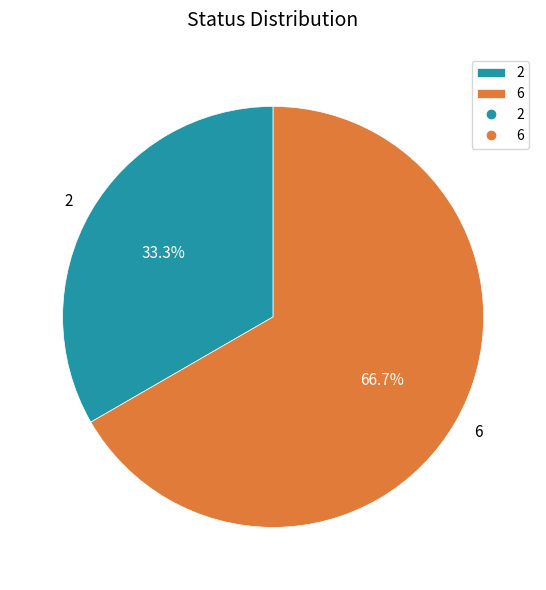

Is 6 the majority of the pie?

Yes